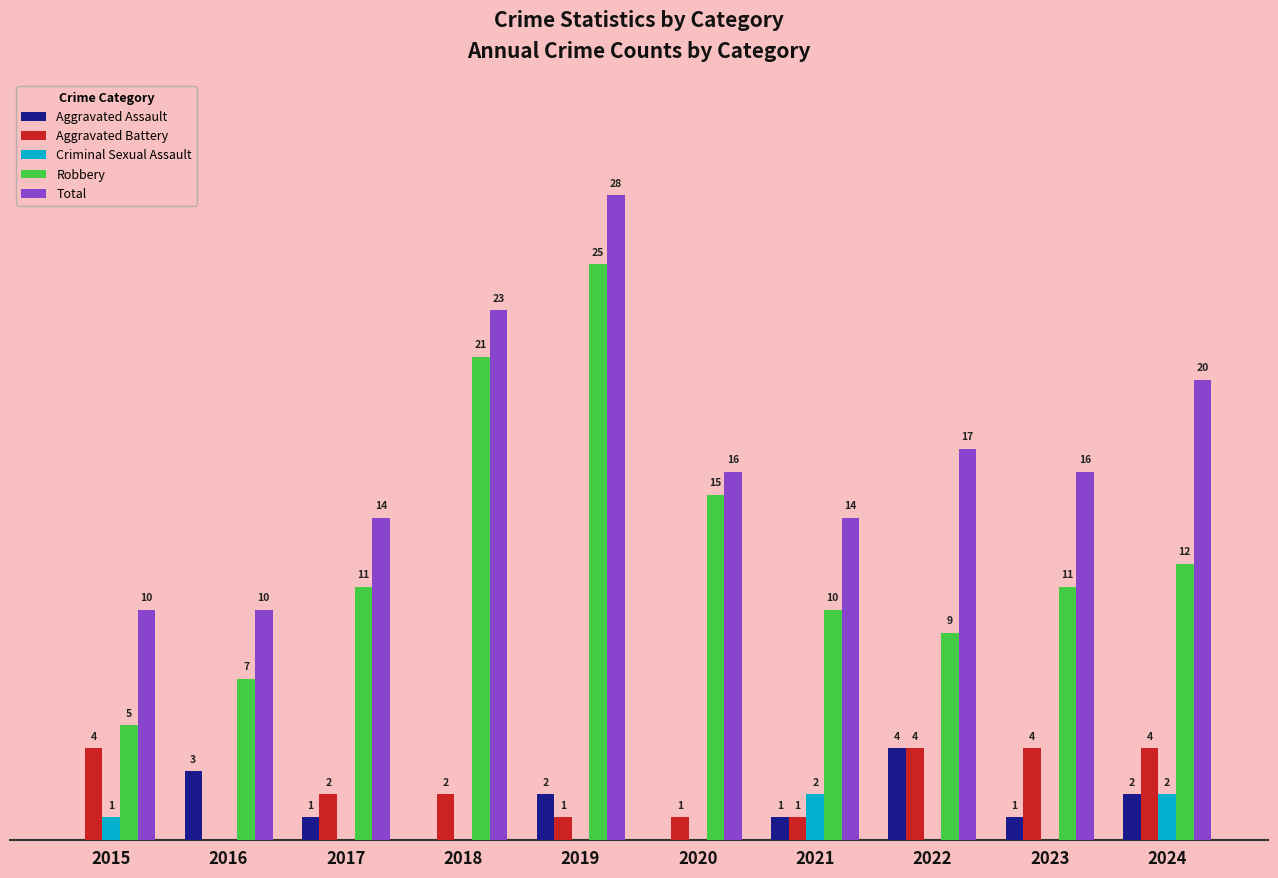

Between 2020 and 2022, which series saw the biggest shift?

Robbery